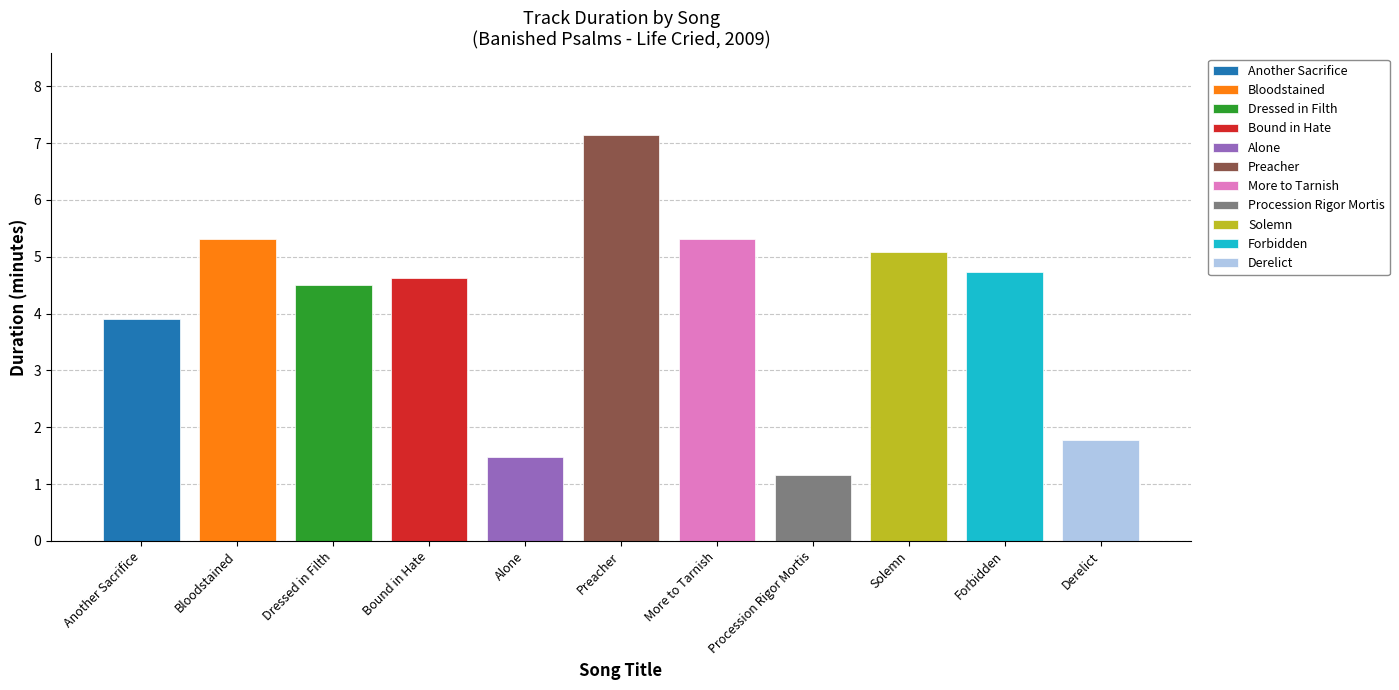

What is the minimum value shown in the chart?

1